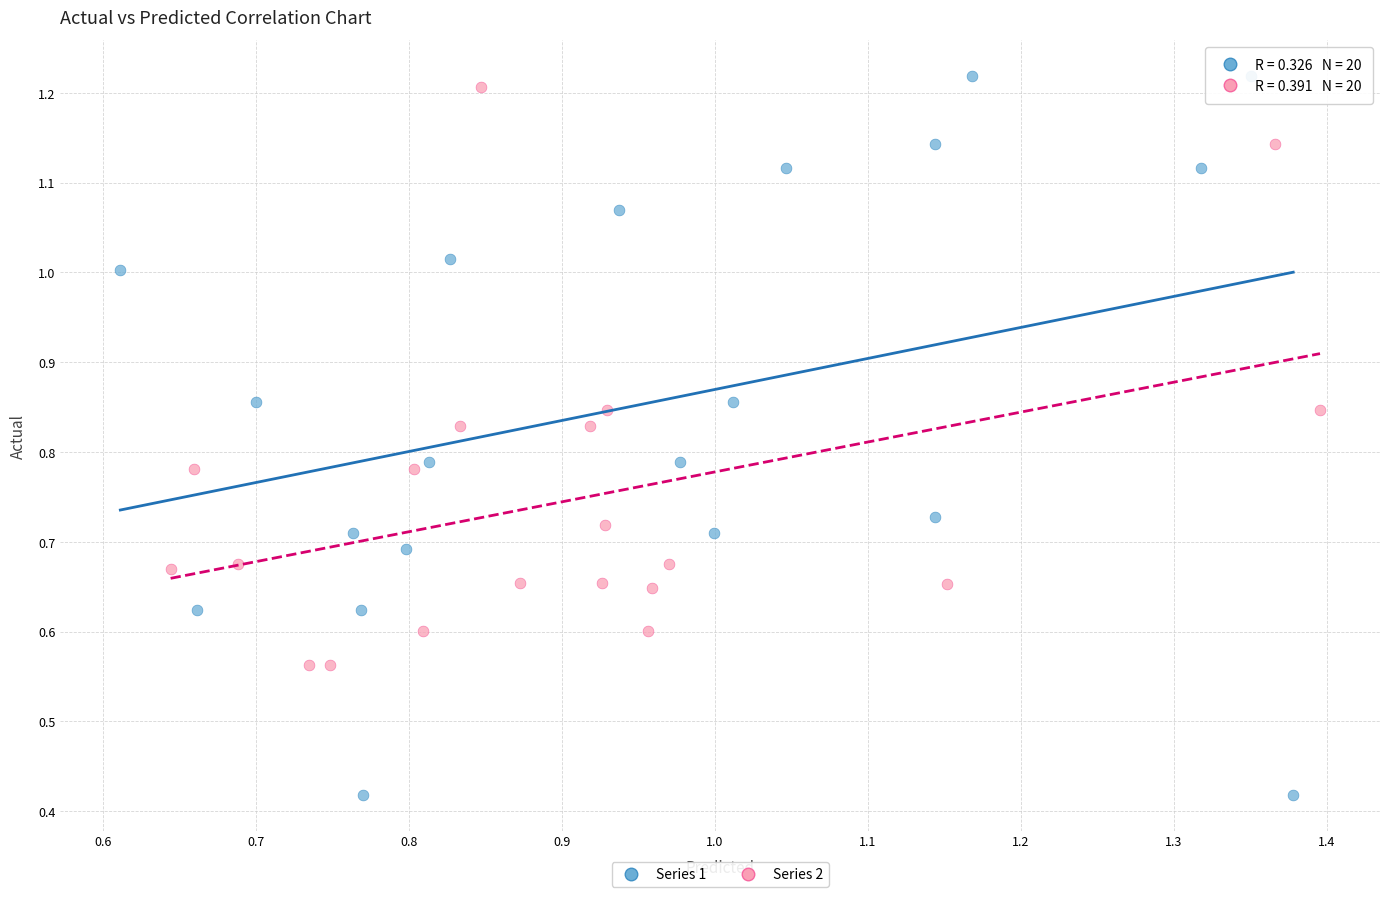

Which series has the largest Y range (max minus min)?

Series 1